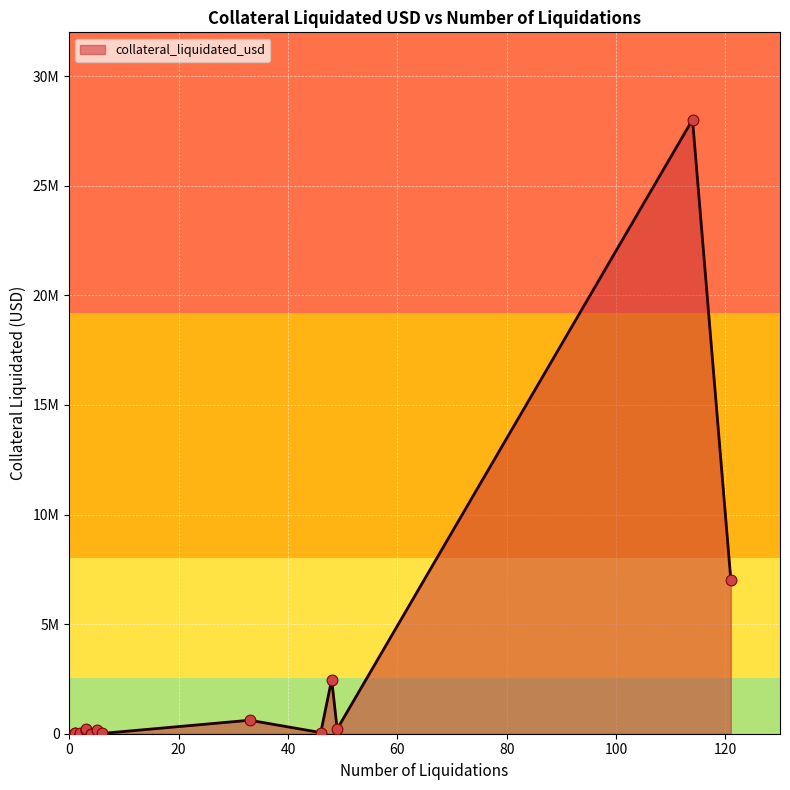

What is the change in value from 33 to 3?

-402395.1